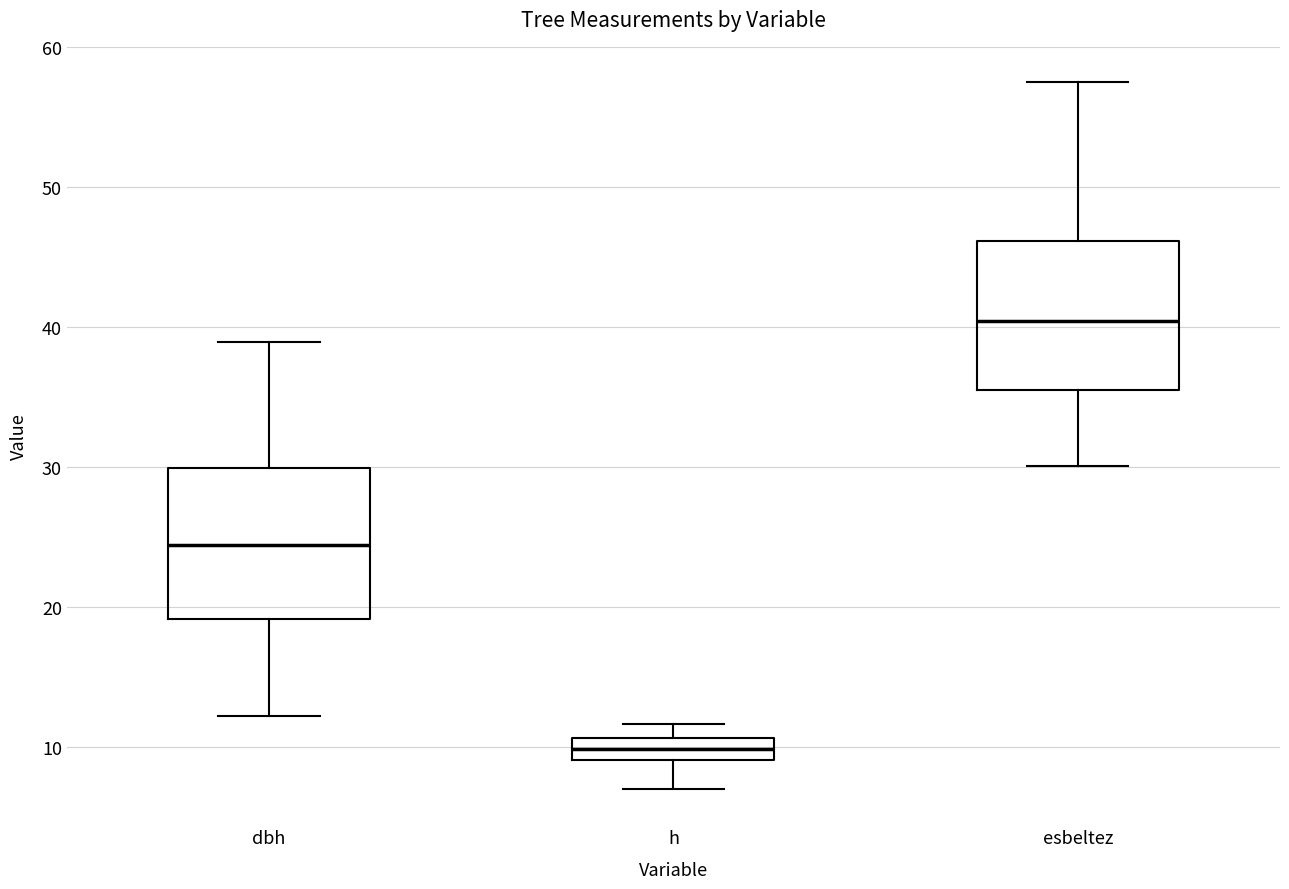

Where does the lower whisker of the box for esbeltez end on the y-axis? The values are not printed on the chart, so give them approximately, as read against the axis.

30